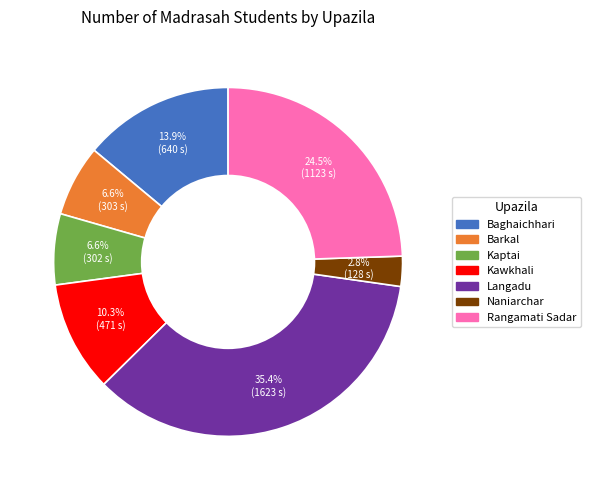

Which slice is the largest?

Langadu